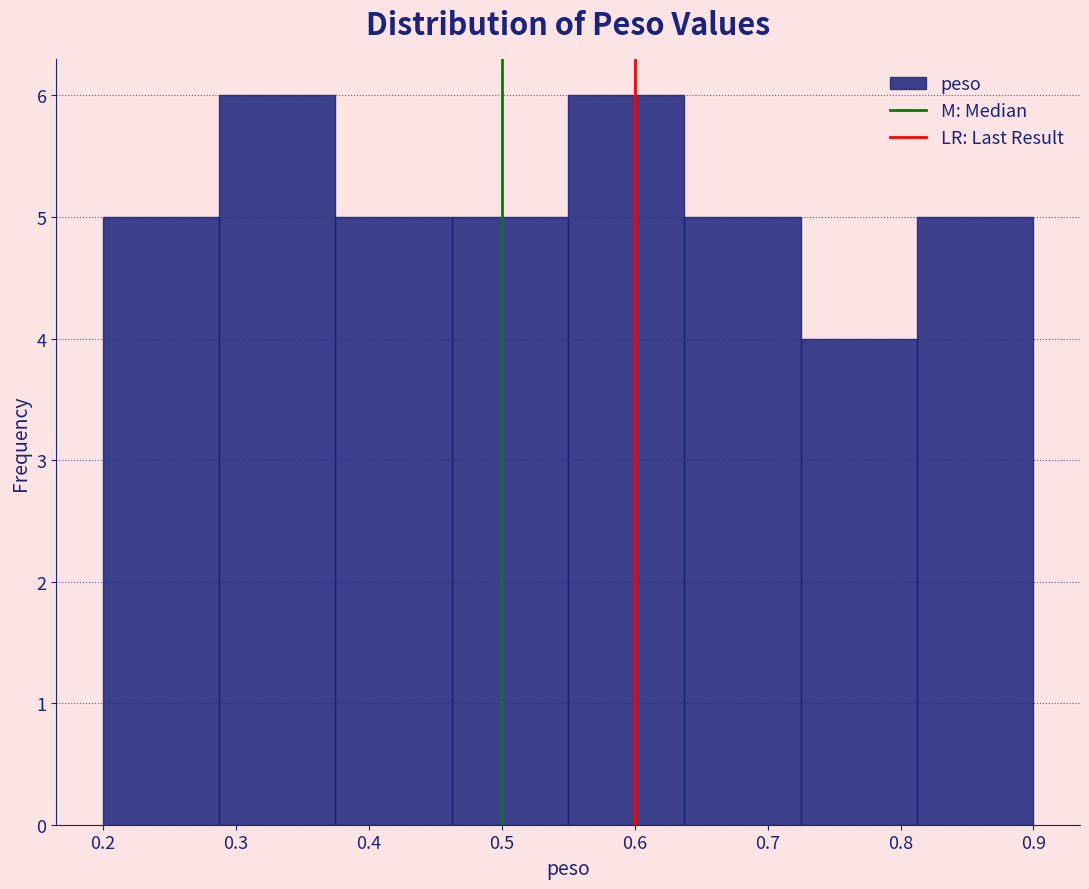

Reading left to right, transcribe this chart: for each bar, give the range it covers on the x-axis and its height. Neither the bar edges nor the heights are printed on the chart, so give them approximately, as read against the axes.

0.20 to 0.29: 5
0.29 to 0.38: 6
0.38 to 0.46: 5
0.46 to 0.55: 5
0.55 to 0.64: 6
0.64 to 0.73: 5
0.73 to 0.81: 4
0.81 to 0.90: 5